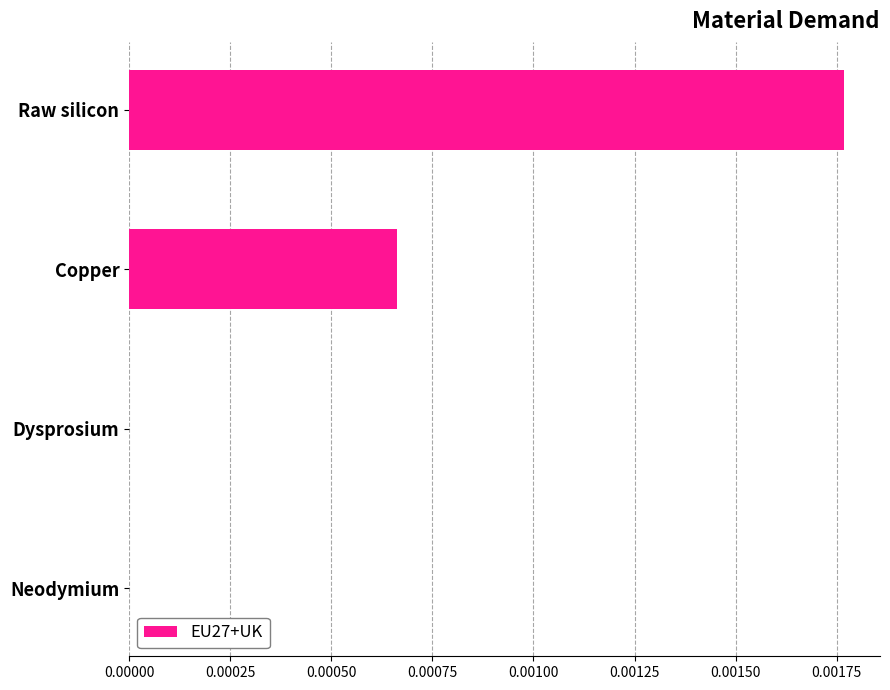

The value at Copper is 0.0. True or false?

True